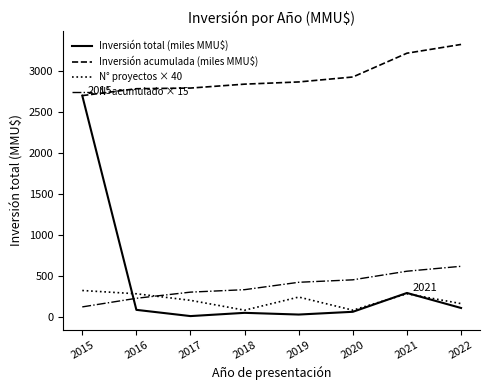

List the series in order of their peak value, highest first.

Inversión acumulada (miles MMU$), Inversión total (miles MMU$), N° acumulado × 15, N° proyectos × 40